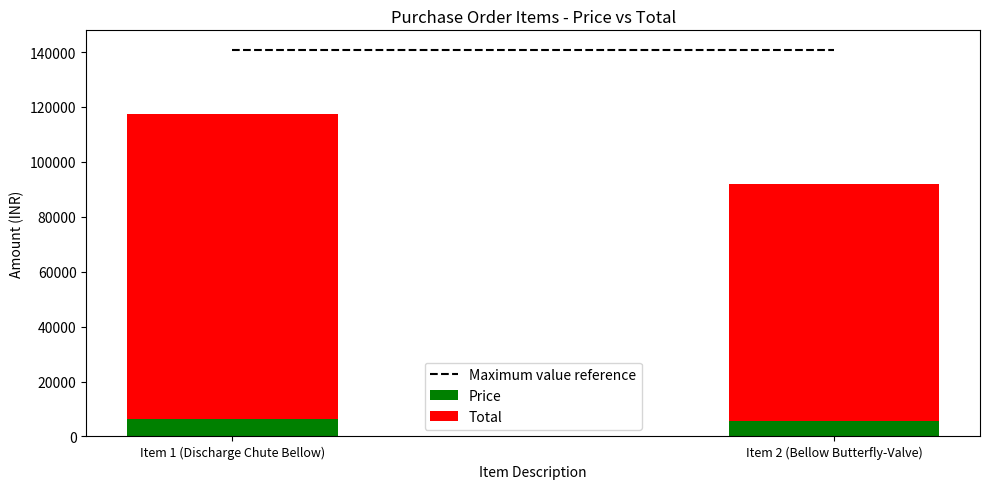

Reading right to left, transcribe the values for Price.

5738	6521